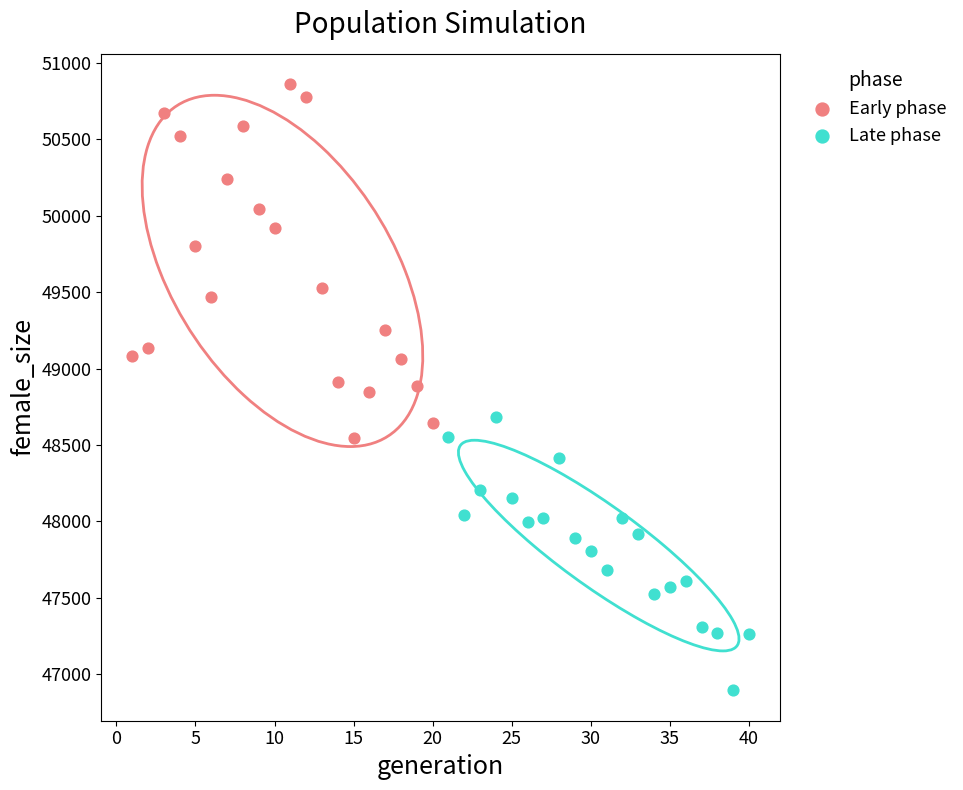

Which series has the largest Y range (max minus min)?

Early phase